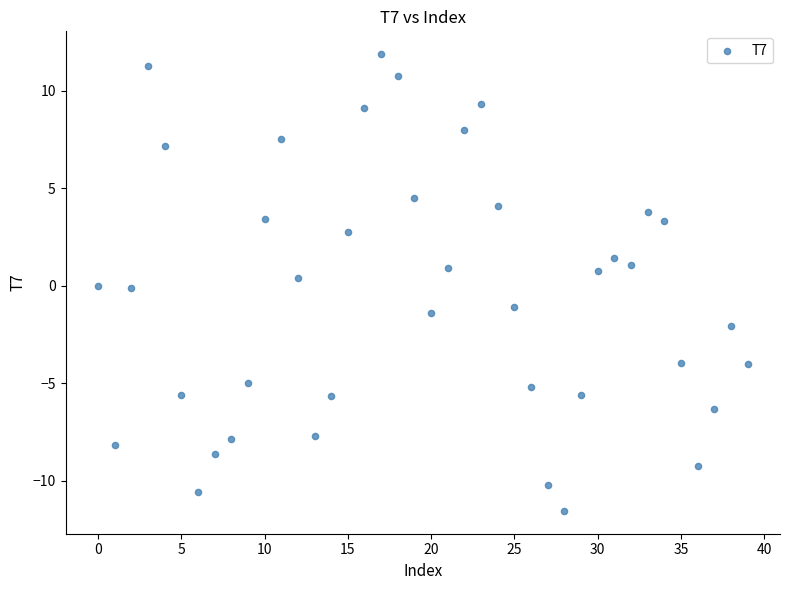

What is the range of Y values (max minus min)?

23.4